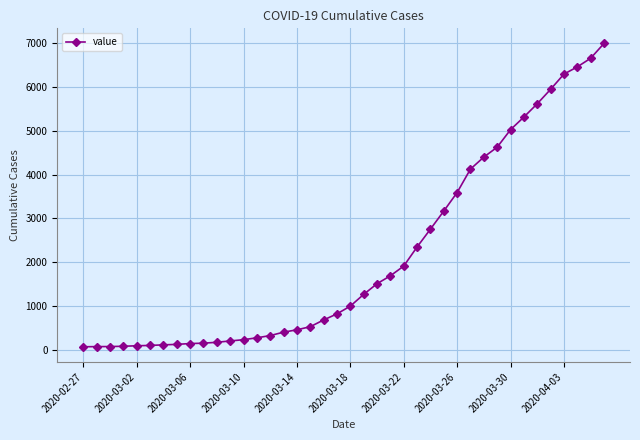

What is the greatest value displayed?

6995